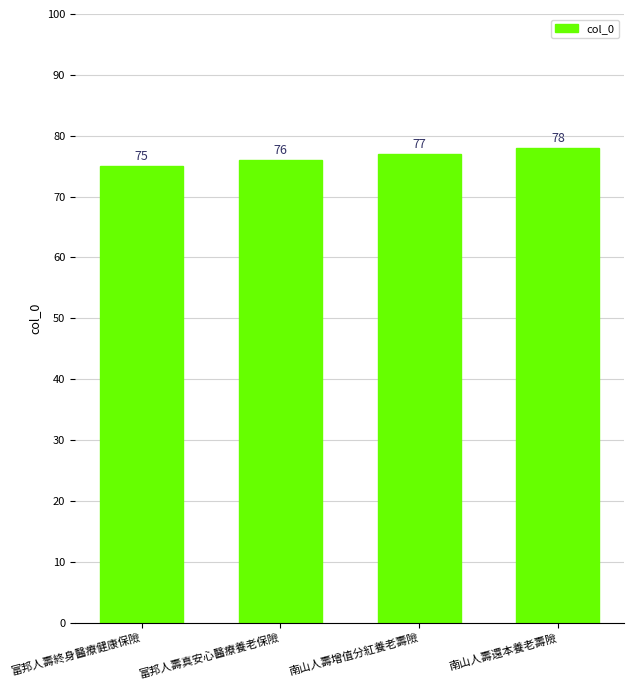

Which category has the highest value across all series?

南山人壽還本養老壽險